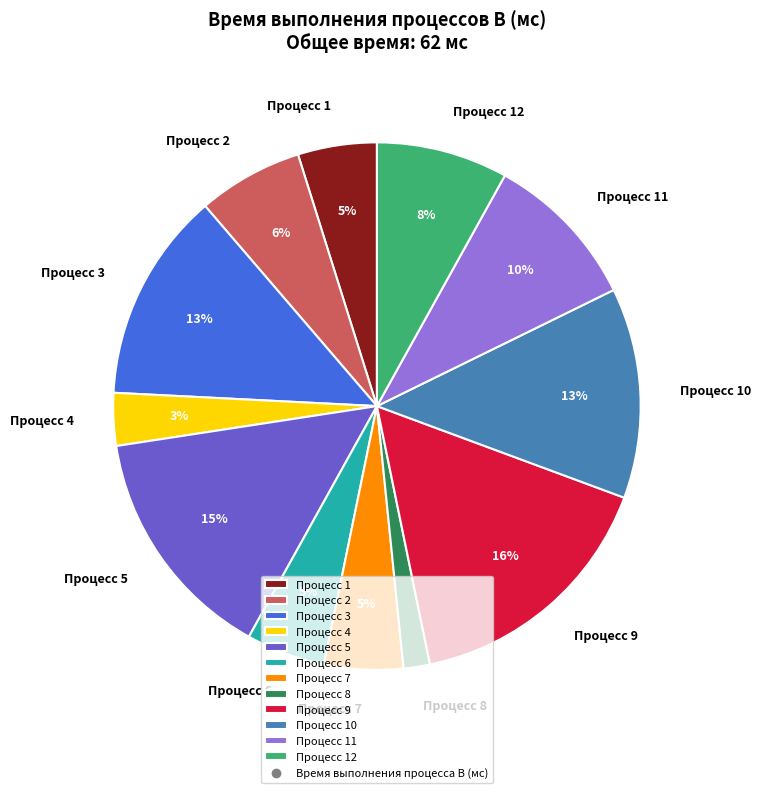

Approximately how many times larger is the value at Процесс 3 compared to Процесс 10?

1.0